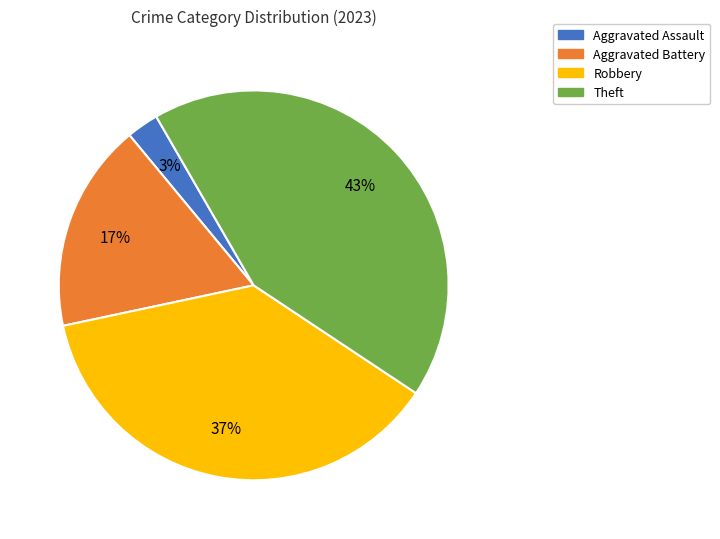

Rank the categories by value from lowest to highest.

Aggravated Assault, Aggravated Battery, Robbery, Theft